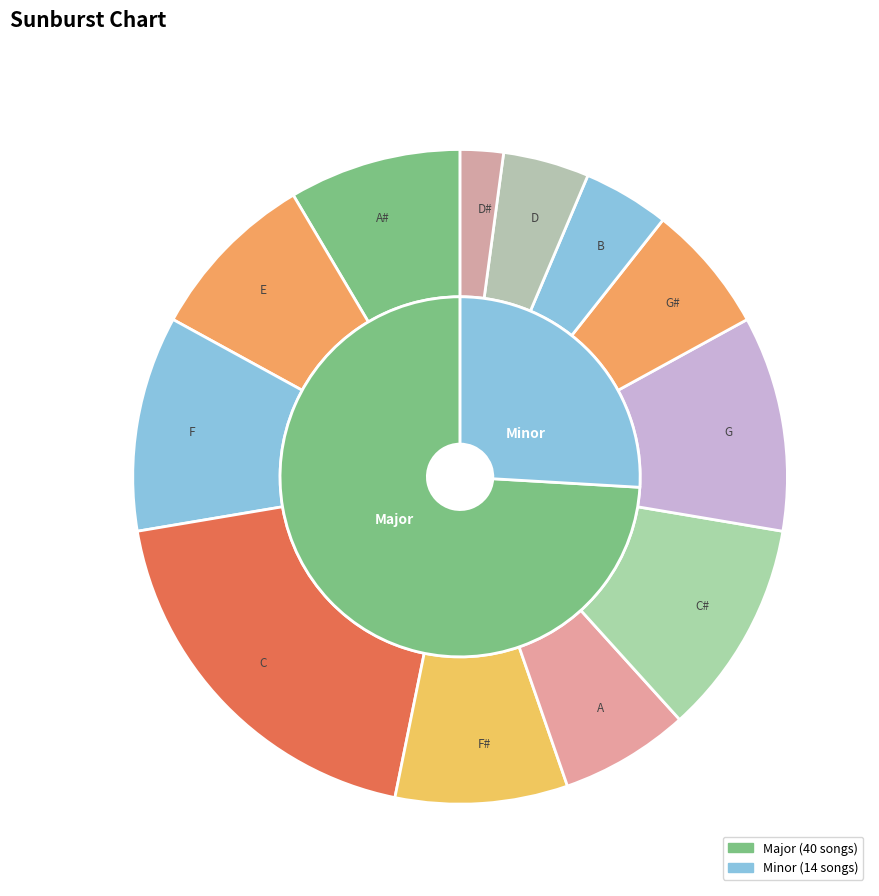

To the nearest percent, what is the combined percentage of Major and Minor?

100%